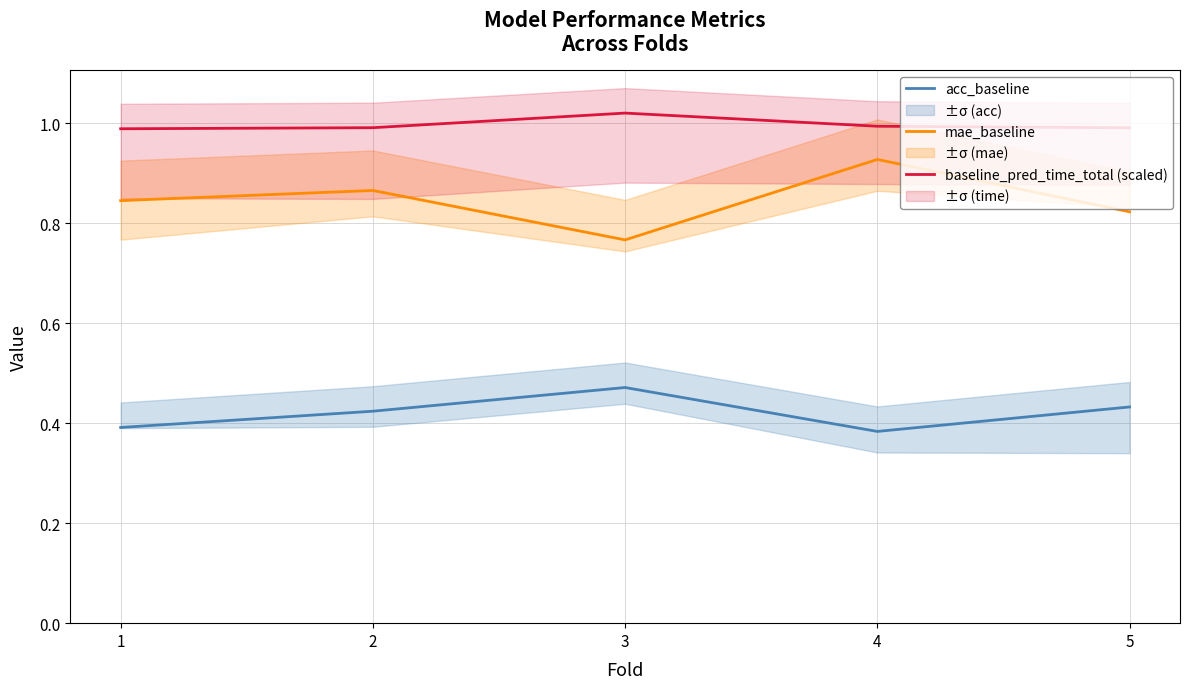

Which series has the widest spread of values?

mae_baseline